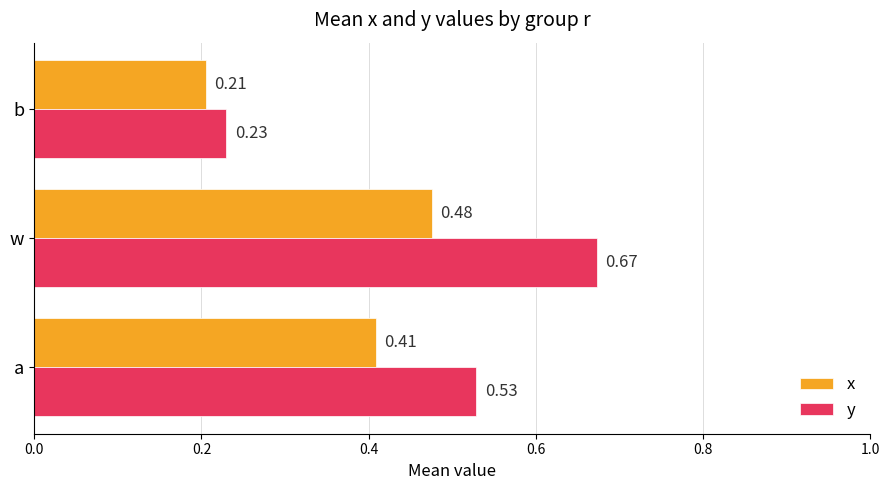

Which series has the largest range (max minus min)?

y